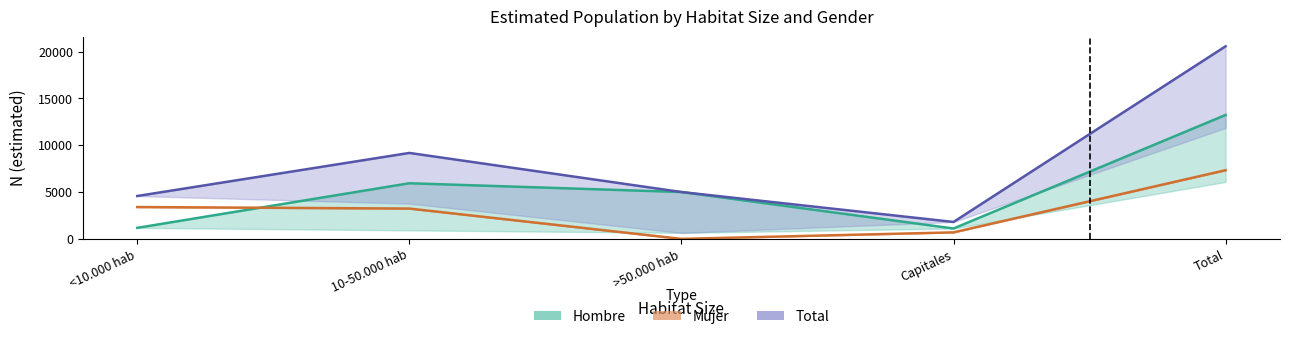

What position from the left is >50.000 hab?

3